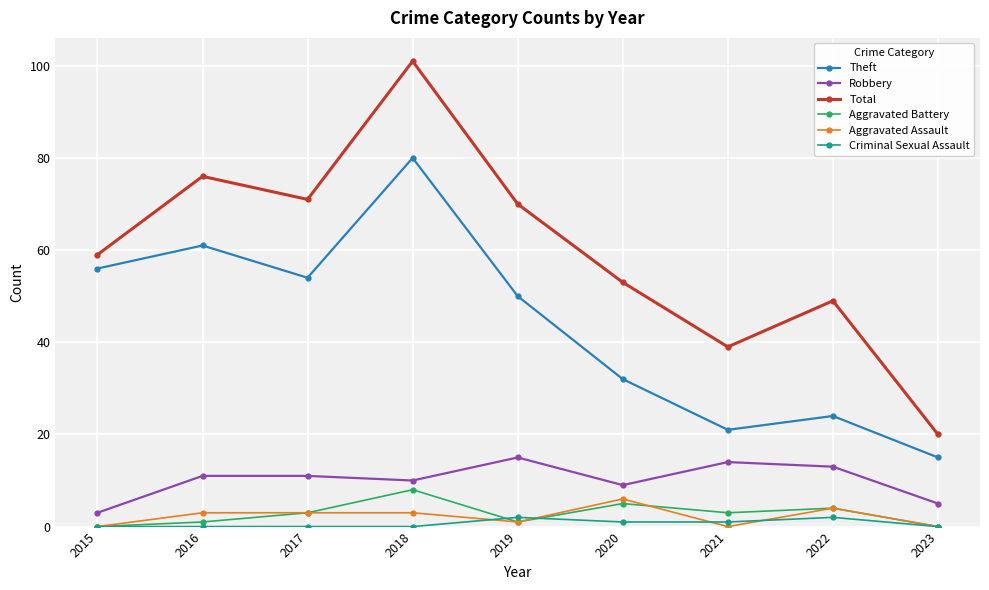

How many lines are shown in the chart?

6